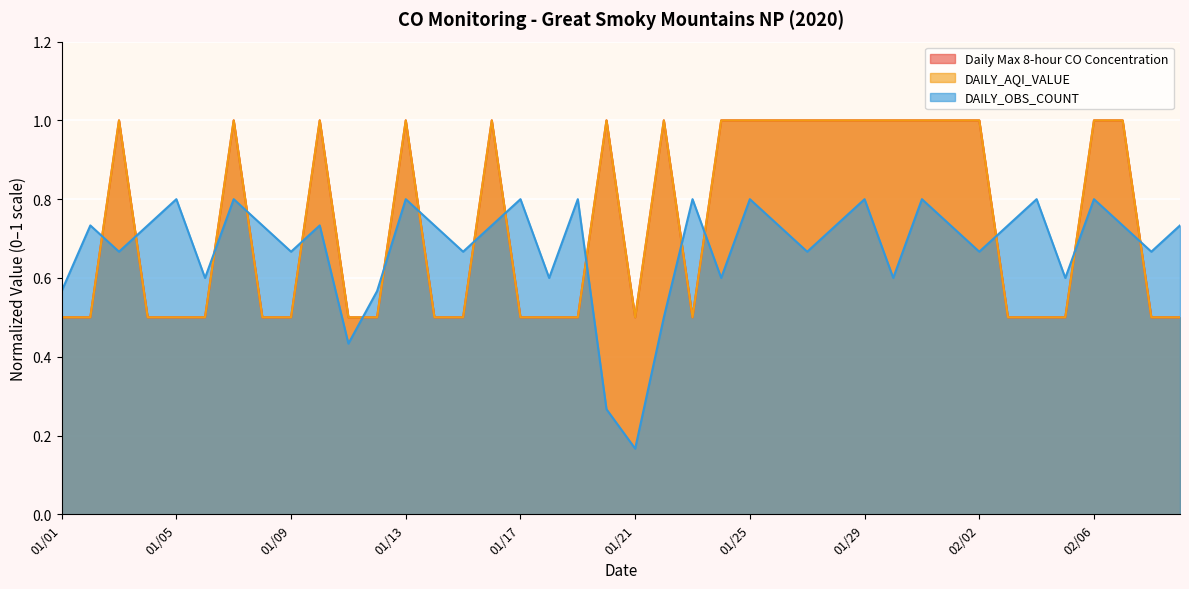

Count the number of categories in the chart.

40